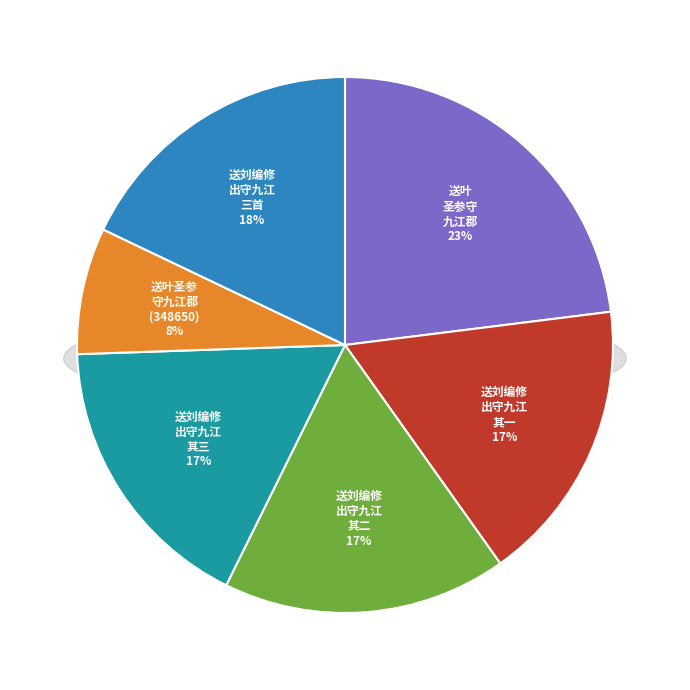

What is the ratio of the value at 送叶圣参守九江郡 (348650) to the value at 送叶圣参守九江郡?

0.3